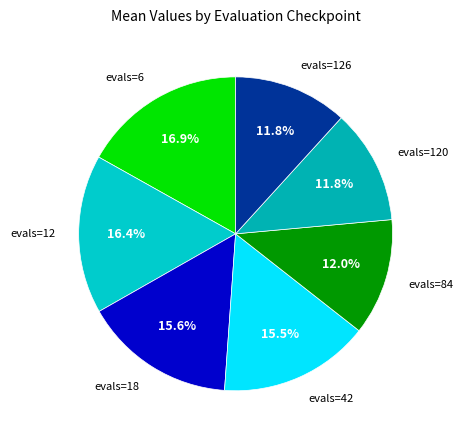

Between evals=120 and evals=18, which is larger?

evals=18